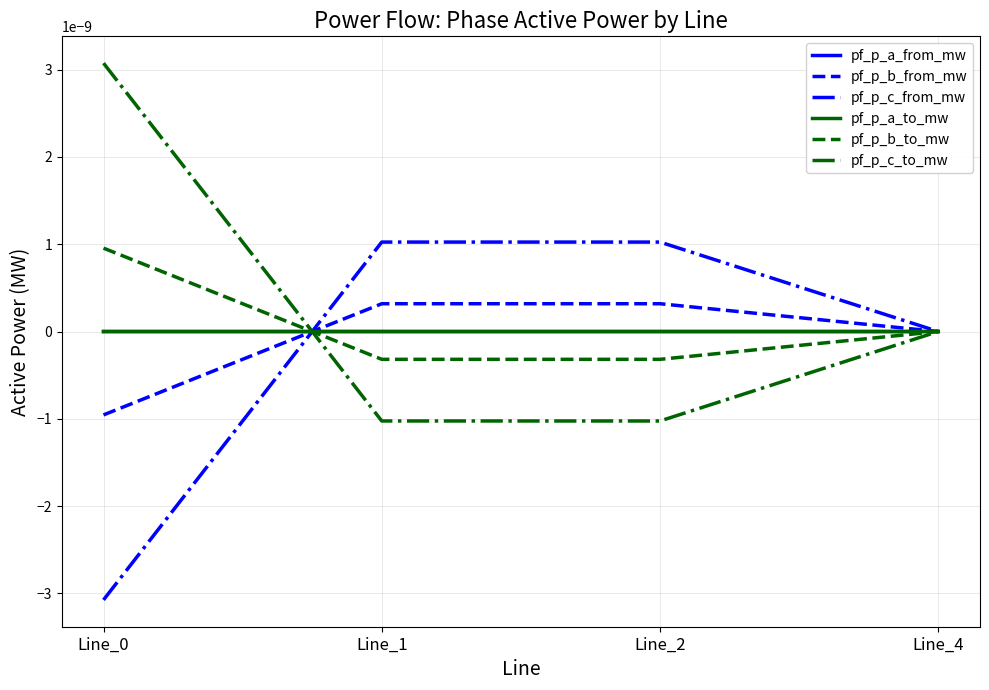

Between which two adjacent categories do pf_p_c_to_mw and pf_p_c_from_mw first intersect?

Line_0 and Line_1